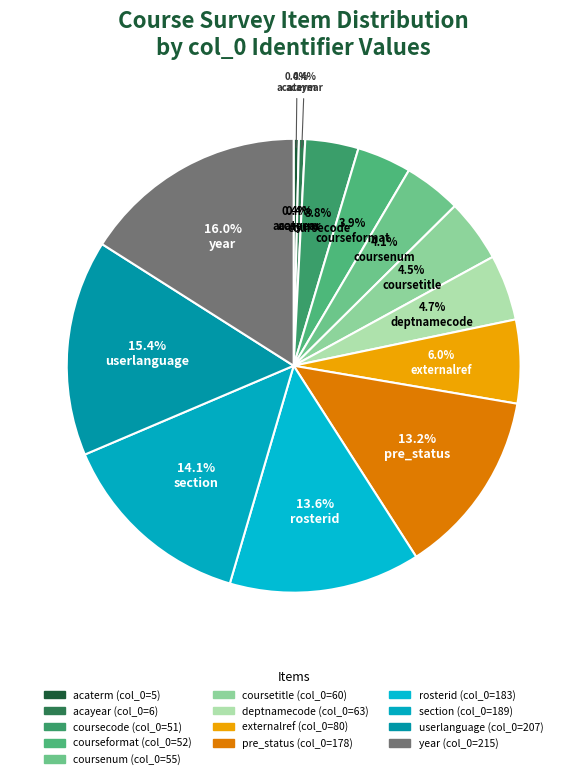

True or false: externalreference (0) accounts for 1% of the total.

False